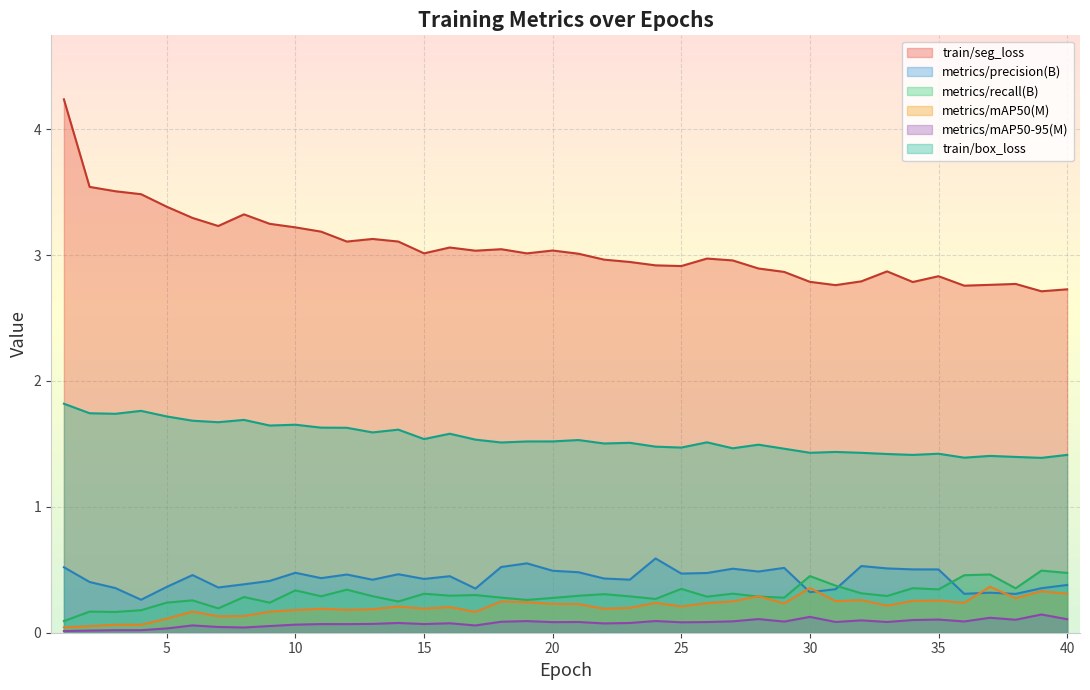

What is the sum of all train/box_loss values?

61.8